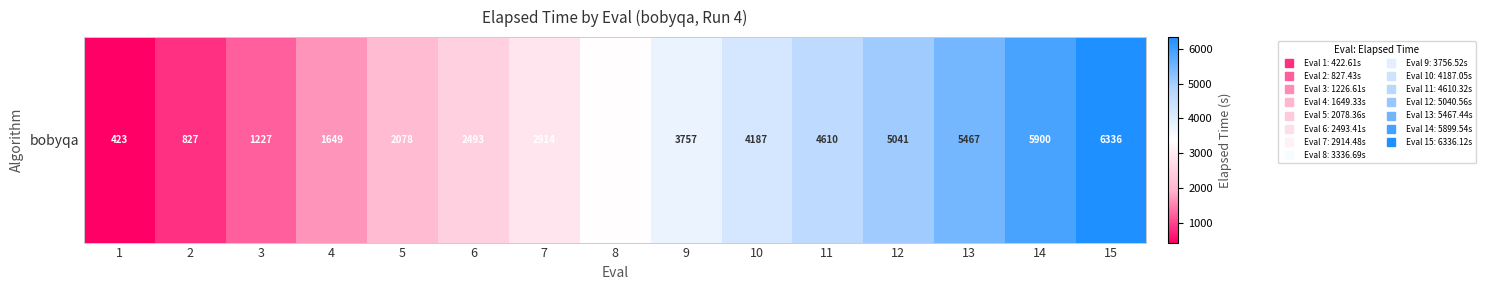

What is the difference between the values at 1 and 15?

5913.5